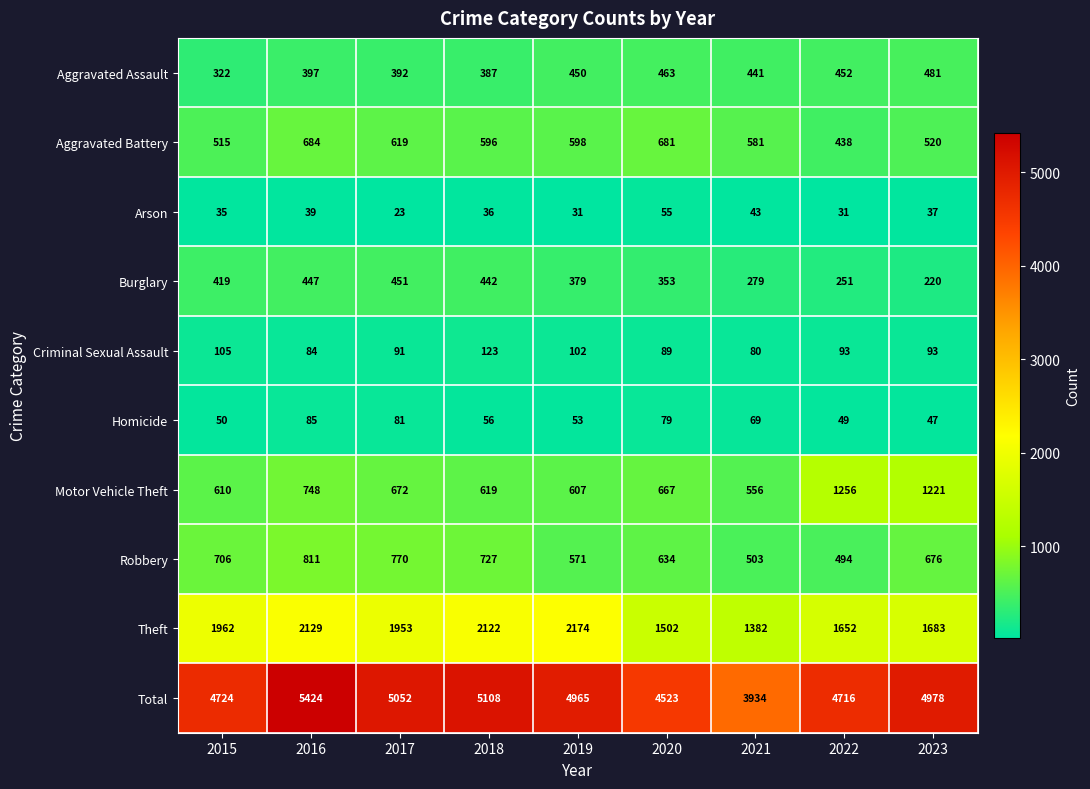

What is the difference between the second highest and minimum values in the Aggravated Assault series?

141